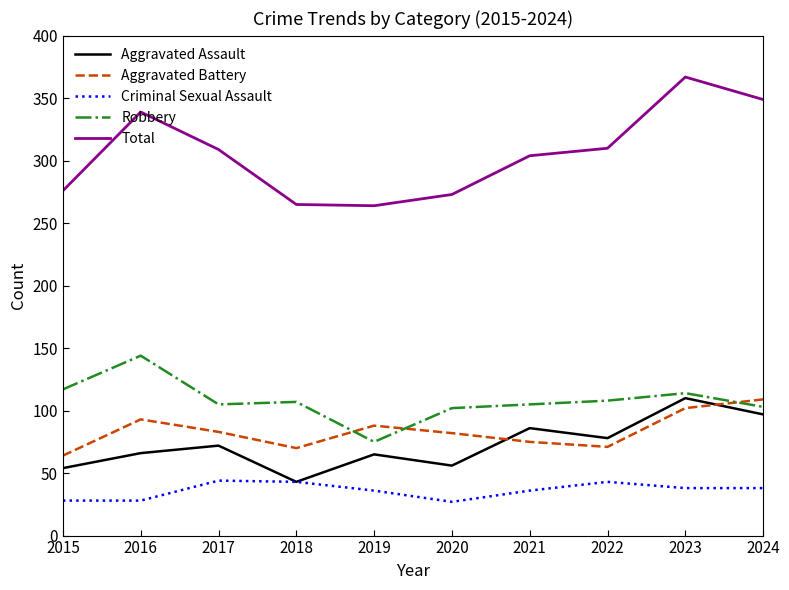

What is the total value across all series at 2020?

540